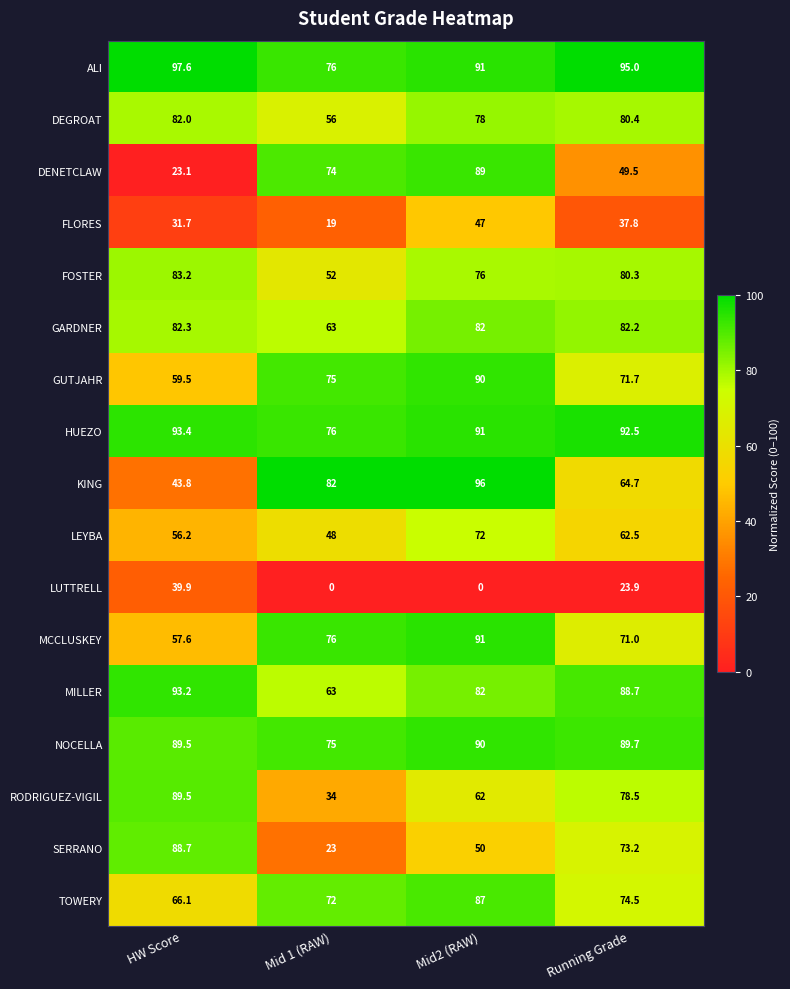

Is the value of MCCLUSKEY at HW Score greater than the value of FOSTER at Mid 1 (RAW)?

Yes